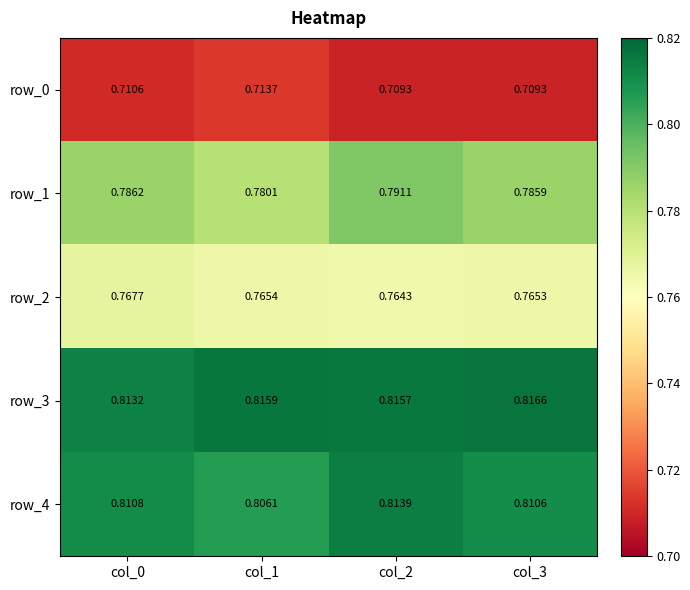

Is the value of row_1 at col_2 greater than the value of row_4 at col_3?

No